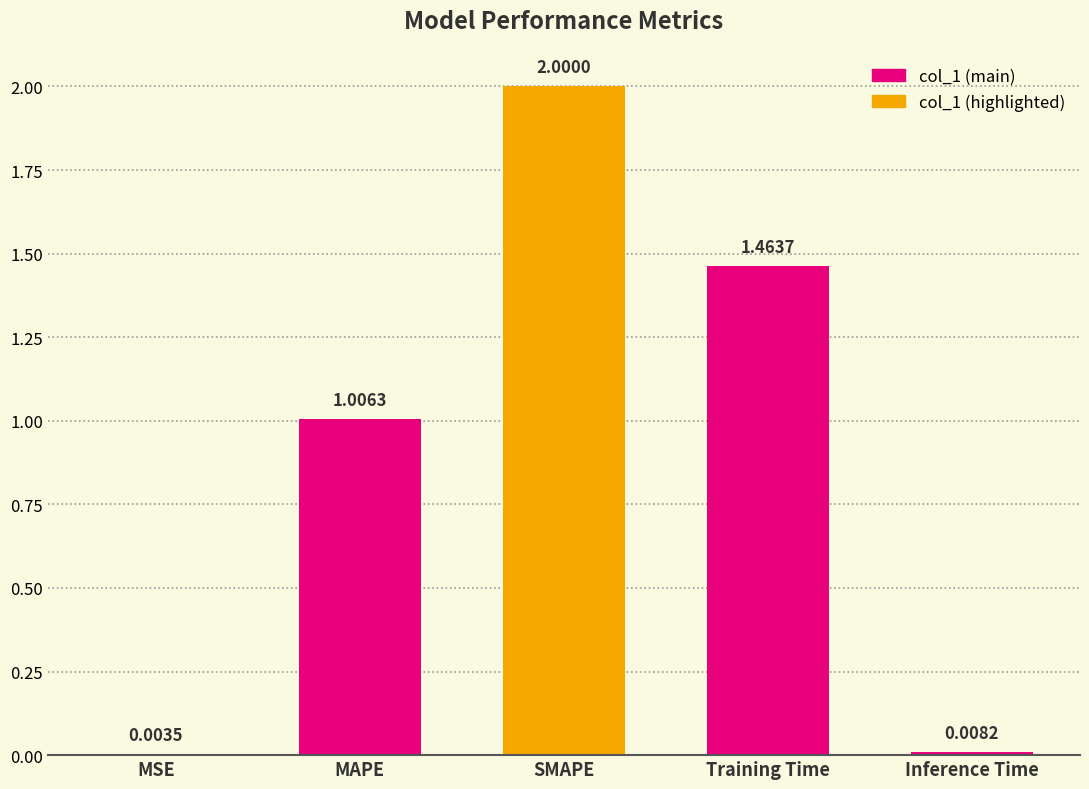

Which label corresponds to the largest value in the chart?

SMAPE